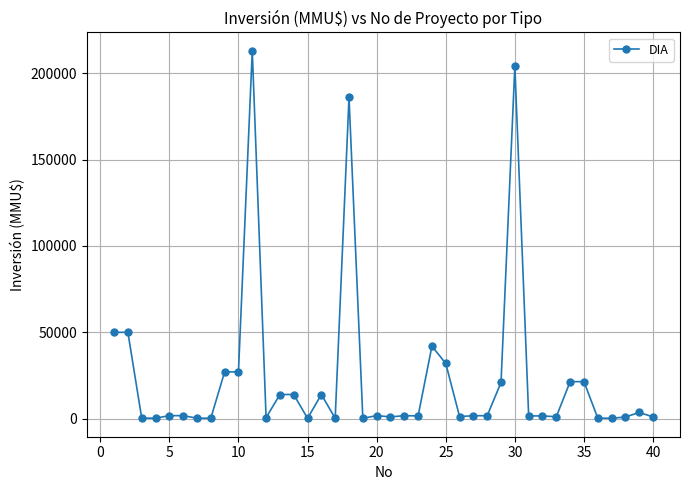

What is the average value?

24113